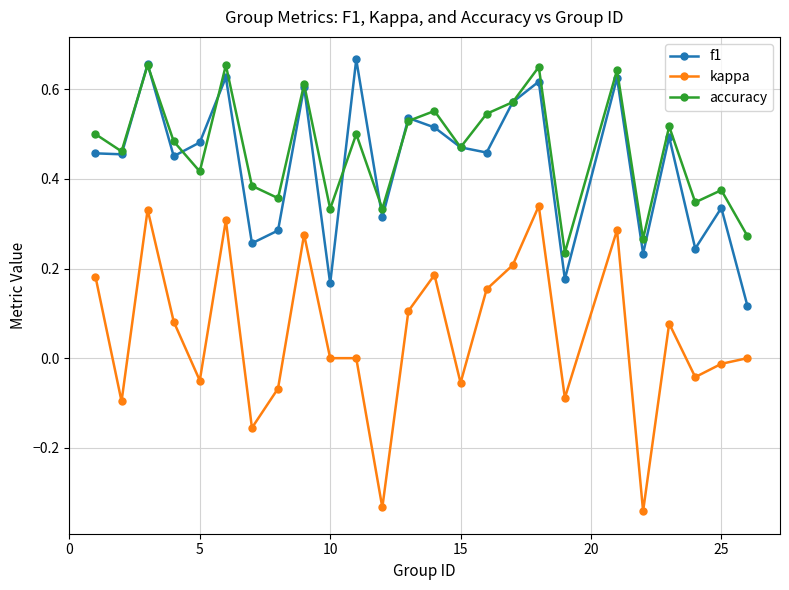

Which series has the largest range (max minus min)?

kappa